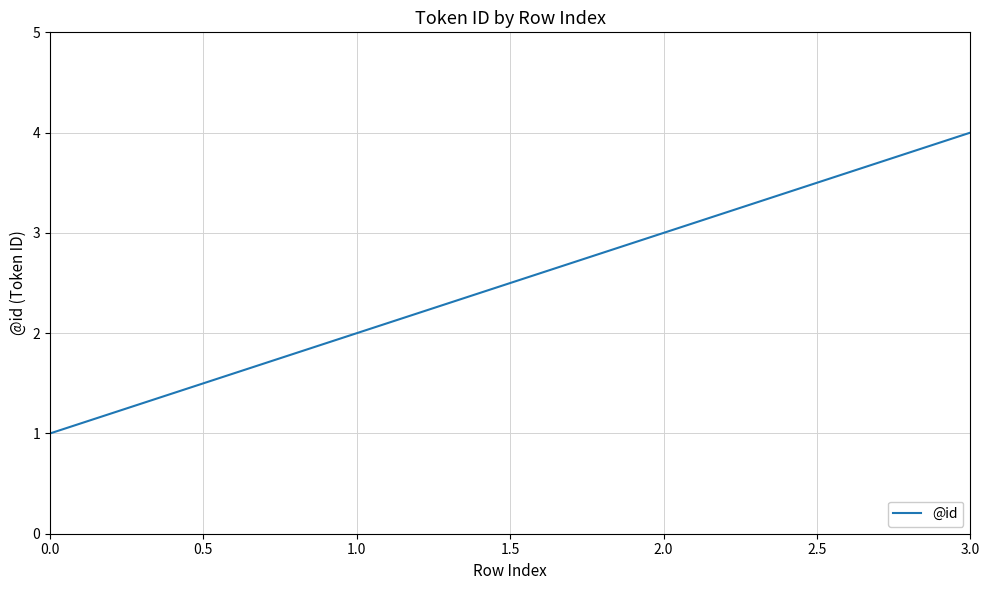

Which has a higher value, 3.0 or 2.0?

3.0